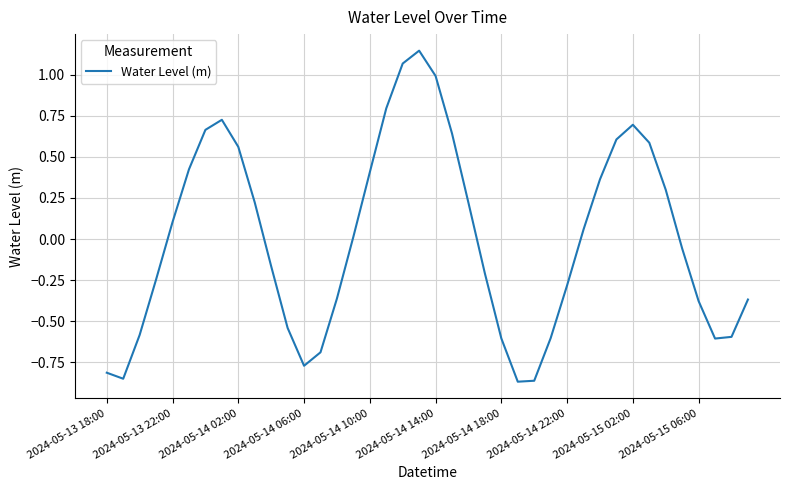

What is the difference between the maximum and minimum values?

2.0